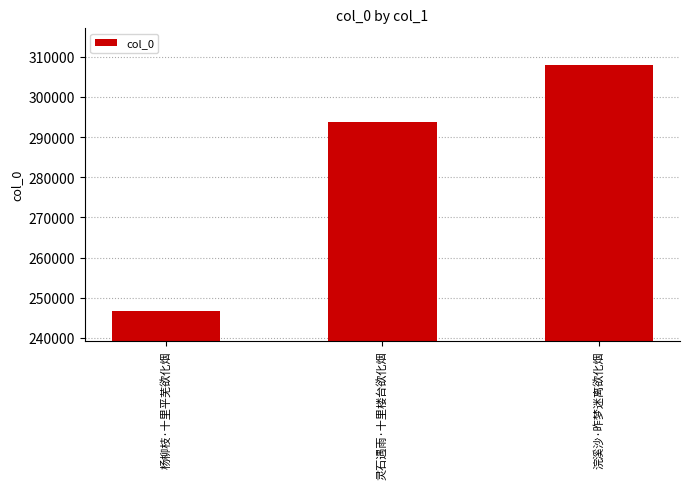

True or false: the data shows 293755 at 灵石遇雨·十里楼台欲化烟.

True